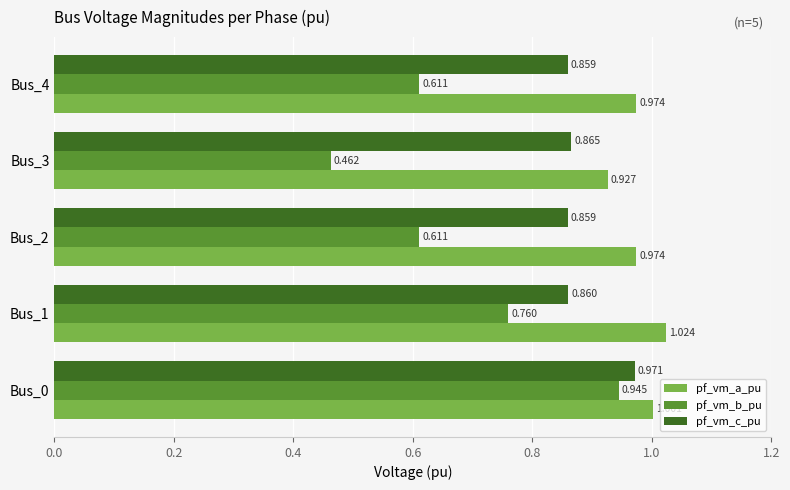

Which series has the widest spread of values?

pf_vm_b_pu